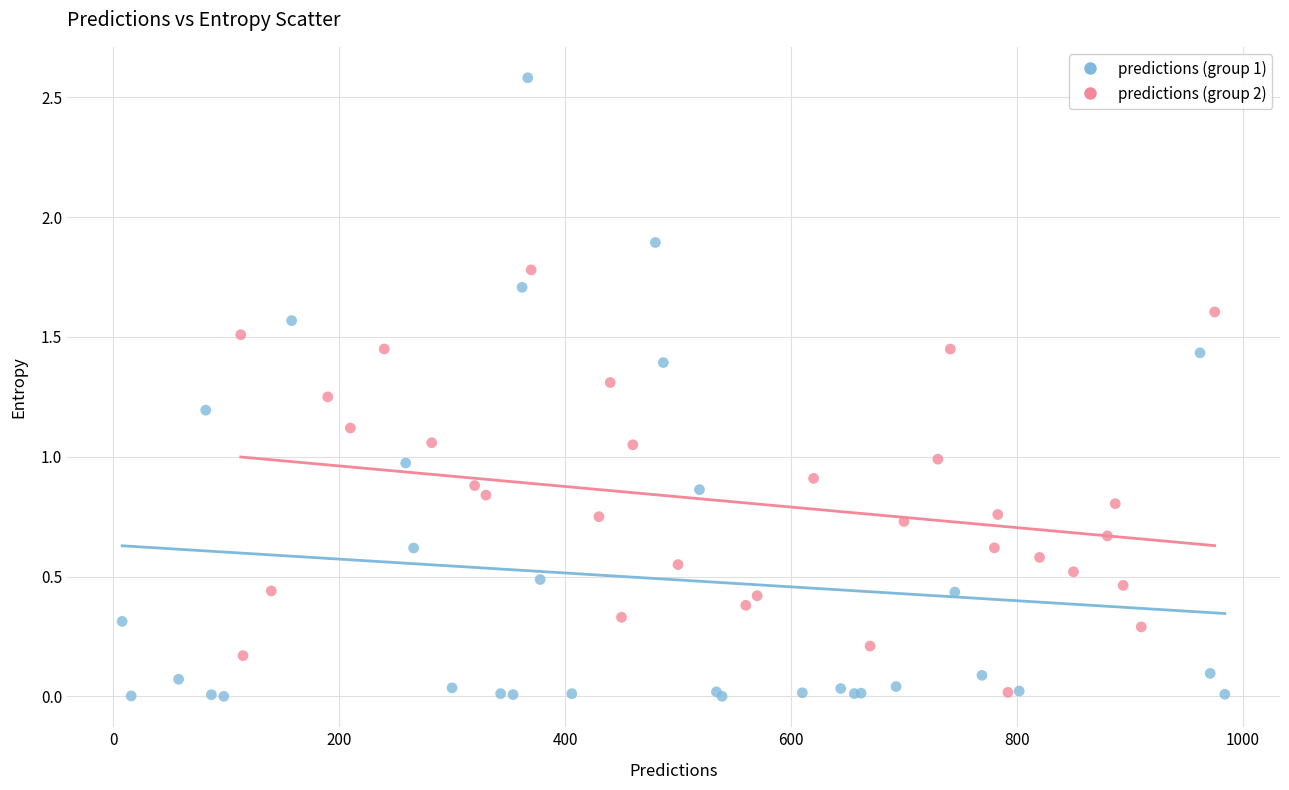

Which series reaches the maximum Y coordinate?

predictions (group 1)